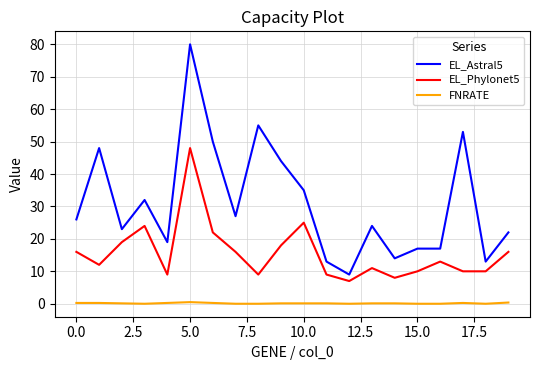

Which series has the largest total across all categories?

EL_Astral5